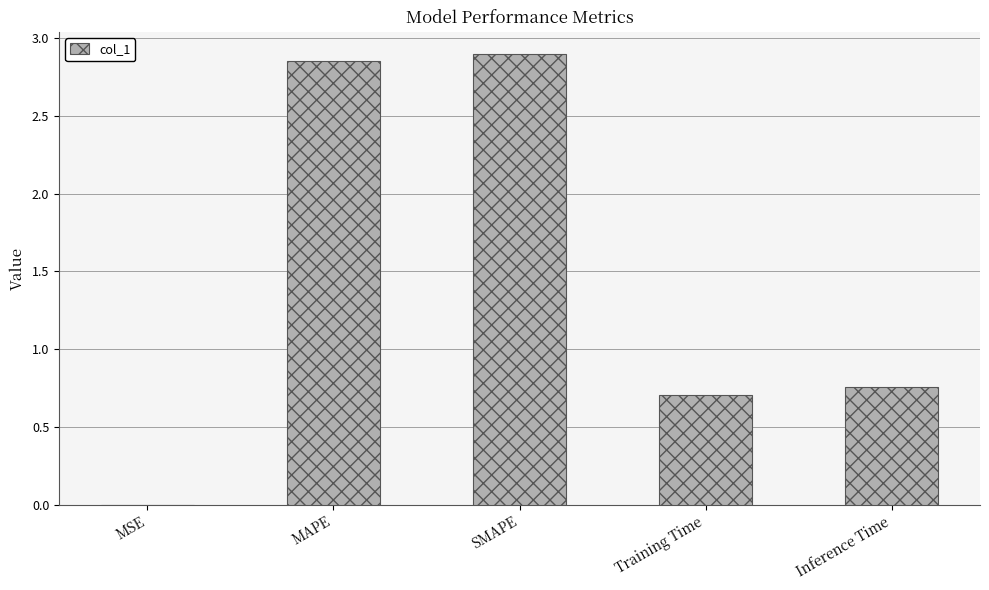

What is the sum of all values?

7.2